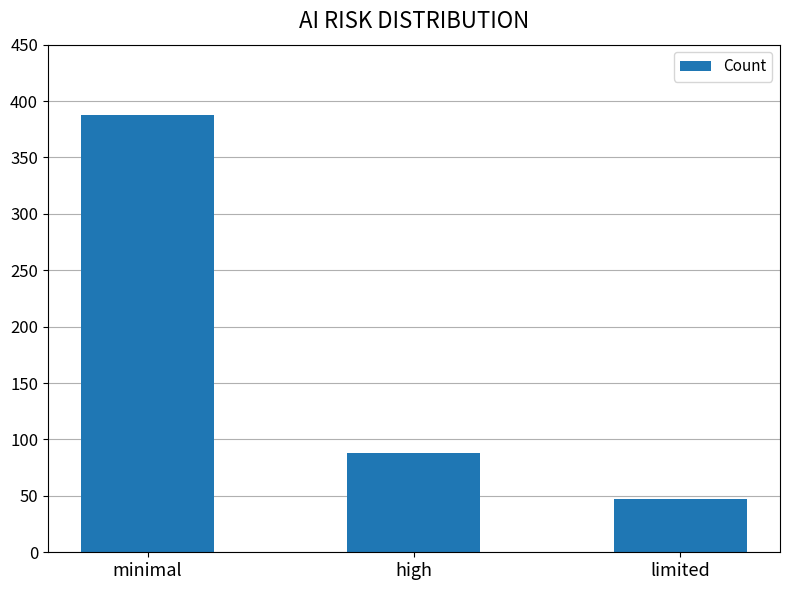

True or false: the data shows 149 at high.

False